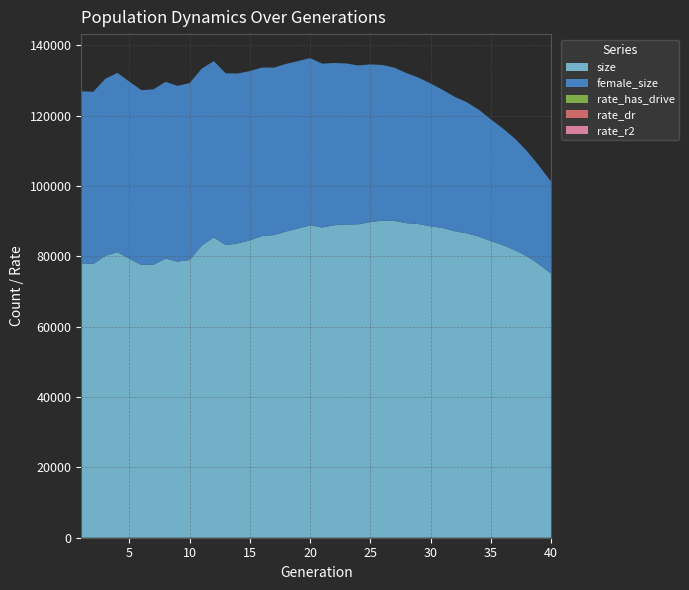

Reading left to right, extract all data points from this chart.

size: 1=78049.0	2=77857.0	3=80190.0	4=81225.0	5=79310.0	6=77580.0	7=77654.0	8=79374.0	9=78522.0	10=79008.0	11=83099.0	12=85417.0	13=83219.0	14=83721.0	15=84576.0	16=85767.0	17=86069.0	18=87088.0	19=87948.0	20=88860.0	21=88217.0	22=88871.0	23=89095.0	24=89128.0	25=89750.0	26=90210.0	27=90109.0	28=89451.0	29=89206.0	30=88551.0	31=88109.0	32=87159.0	33=86573.0	34=85662.0	35=84377.0	36=83217.0	37=81777.0	38=80051.0	39=77728.0	40=75154.0
female_size: 1=48894.0	2=48978.0	3=50338.0	4=50957.0	5=50368.0	6=49681.0	7=49865.0	8=50282.0	9=49993.0	10=50282.0	11=50302.0	12=50117.0	13=48846.0	14=48316.0	15=48132.0	16=47941.0	17=47614.0	18=47635.0	19=47596.0	20=47537.0	21=46593.0	22=46131.0	23=45781.0	24=45170.0	25=44854.0	26=44232.0	27=43565.0	28=42672.0	29=41641.0	30=40641.0	31=39269.0	32=38235.0	33=37291.0	34=36086.0	35=34604.0	36=33181.0	37=31749.0	38=29923.0	39=28066.0	40=26148.0
rate_dr: 1=0.0	2=0.0	3=0.0	4=0.0	5=0.0	6=0.0	7=0.0	8=0.0	9=0.0	10=0.0	11=0.0	12=0.1	13=0.1	14=0.1	15=0.1	16=0.1	17=0.1	18=0.1	19=0.2	20=0.2	21=0.2	22=0.2	23=0.2	24=0.2	25=0.3	26=0.3	27=0.3	28=0.3	29=0.3	30=0.3	31=0.4	32=0.4	33=0.4	34=0.4	35=0.4	36=0.5	37=0.5	38=0.5	39=0.5	40=0.5
rate_has_drive: 1=0.0	2=0.0	3=0.0	4=0.0	5=0.0	6=0.0	7=0.0	8=0.0	9=0.0	10=0.0	11=0.0	12=0.1	13=0.1	14=0.1	15=0.1	16=0.2	17=0.2	18=0.2	19=0.3	20=0.3	21=0.3	22=0.3	23=0.4	24=0.4	25=0.4	26=0.4	27=0.5	28=0.5	29=0.5	30=0.6	31=0.6	32=0.6	33=0.6	34=0.7	35=0.7	36=0.7	37=0.7	38=0.7	39=0.8	40=0.8
rate_r2: 1=0.0	2=0.0	3=0.0	4=0.0	5=0.0	6=0.0	7=0.0	8=0.0	9=0.0	10=0.0	11=0.0	12=0.0	13=0.0	14=0.0	15=0.0	16=0.0	17=0.0	18=0.0	19=0.0	20=0.0	21=0.0	22=0.0	23=0.0	24=0.0	25=0.0	26=0.0	27=0.0	28=0.0	29=0.0	30=0.0	31=0.0	32=0.0	33=0.0	34=0.0	35=0.0	36=0.0	37=0.0	38=0.0	39=0.0	40=0.0